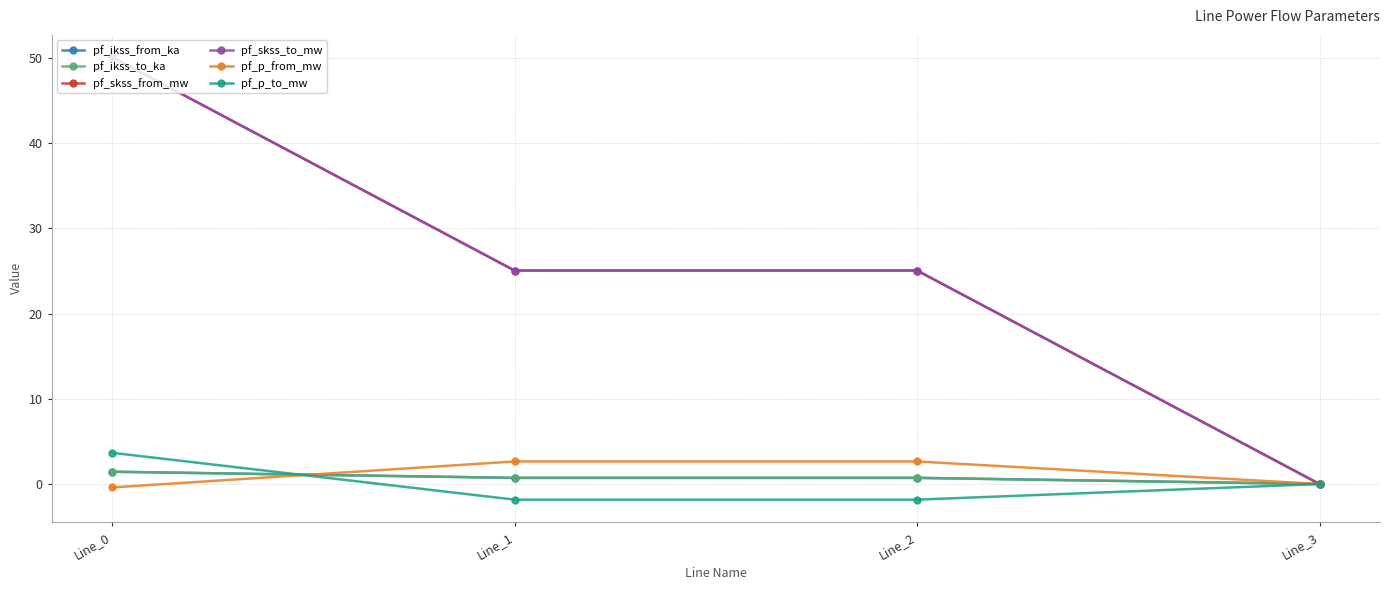

Which series has the largest total across all categories?

pf_skss_from_mw